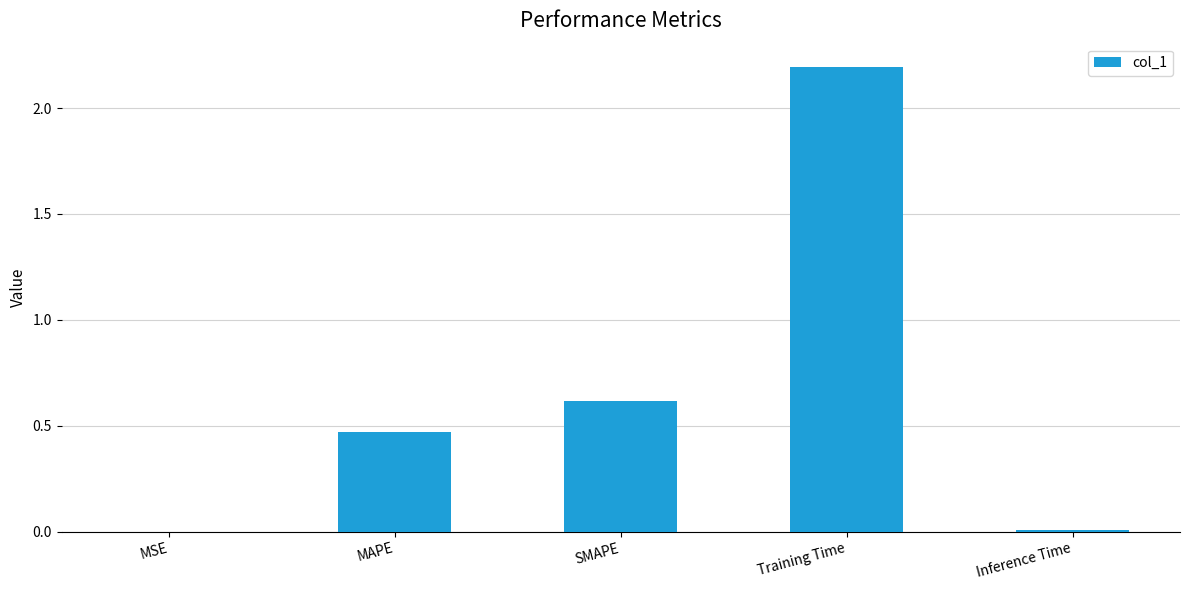

At which category does the chart reach its peak across all series?

Training Time